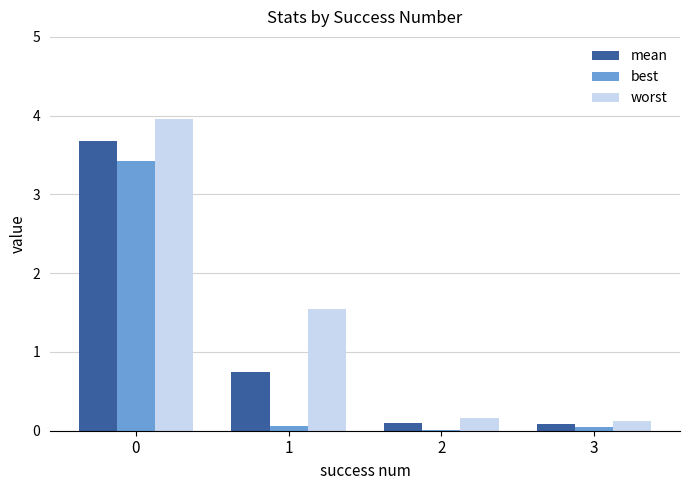

Does the chart contain stacked bars?

No